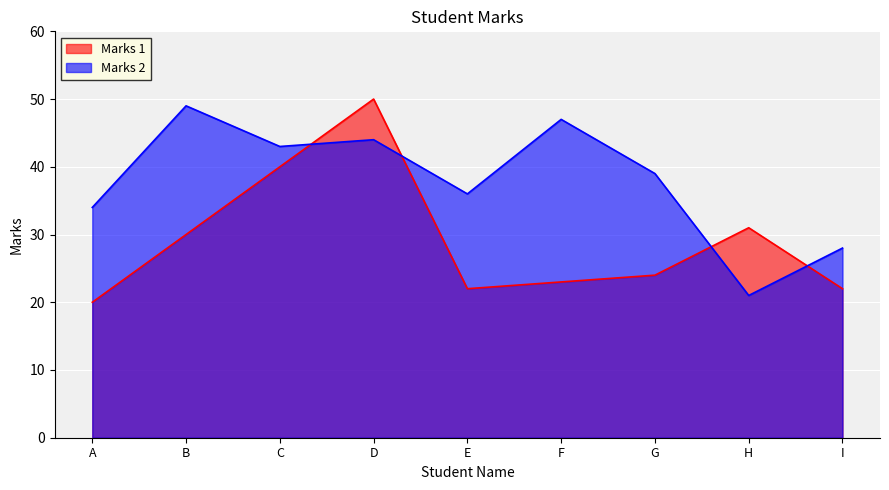

Where is Marks 2 nearest to the value 35?

A